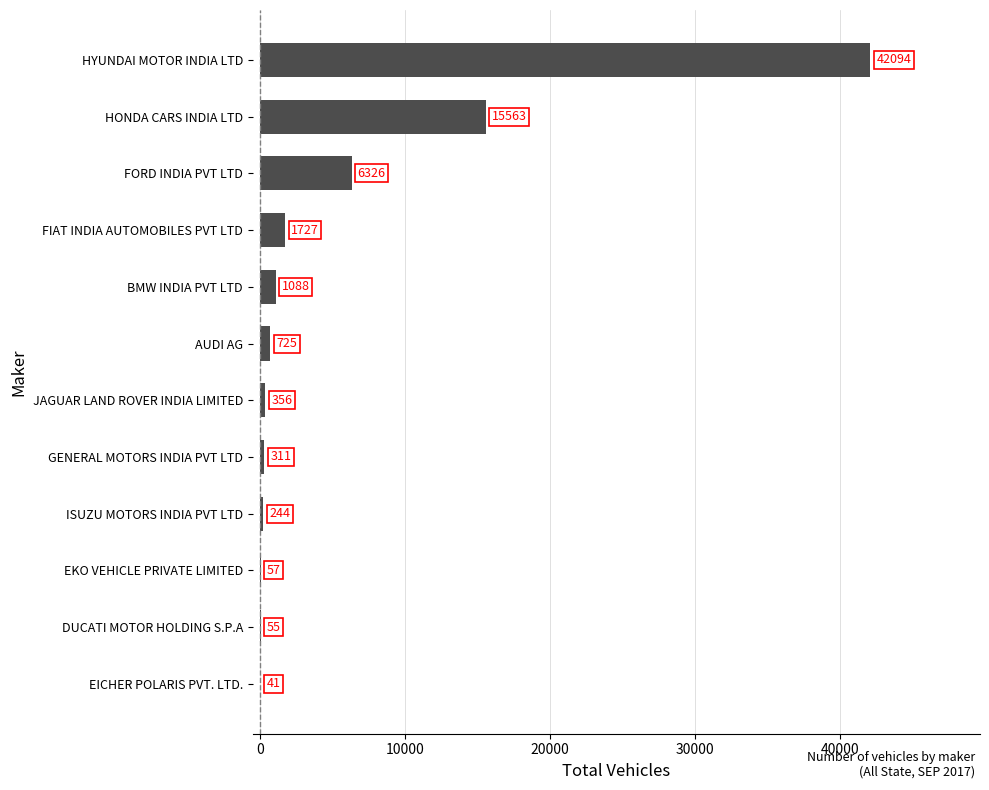

What is the maximum value shown in the chart?

42094